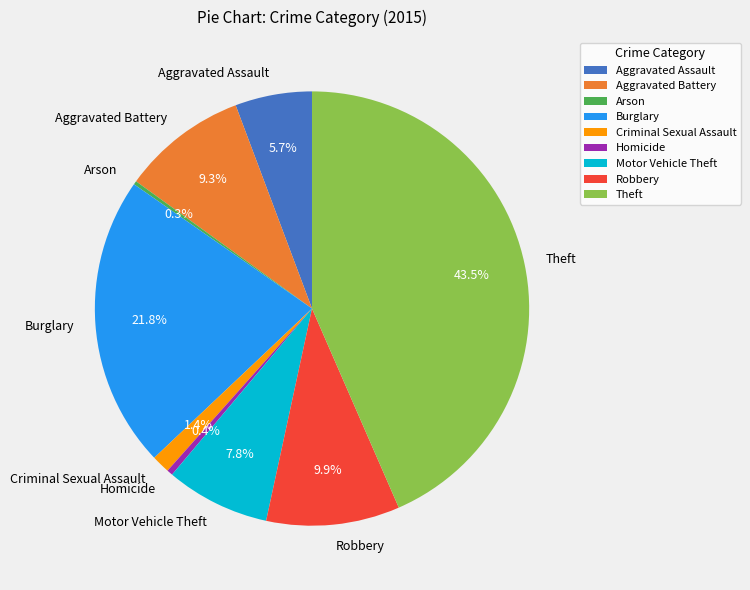

Does any single category account for the majority?

No